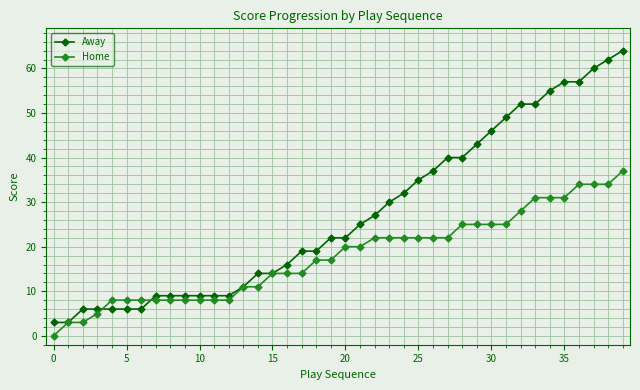

Which series has the widest spread of values?

Away